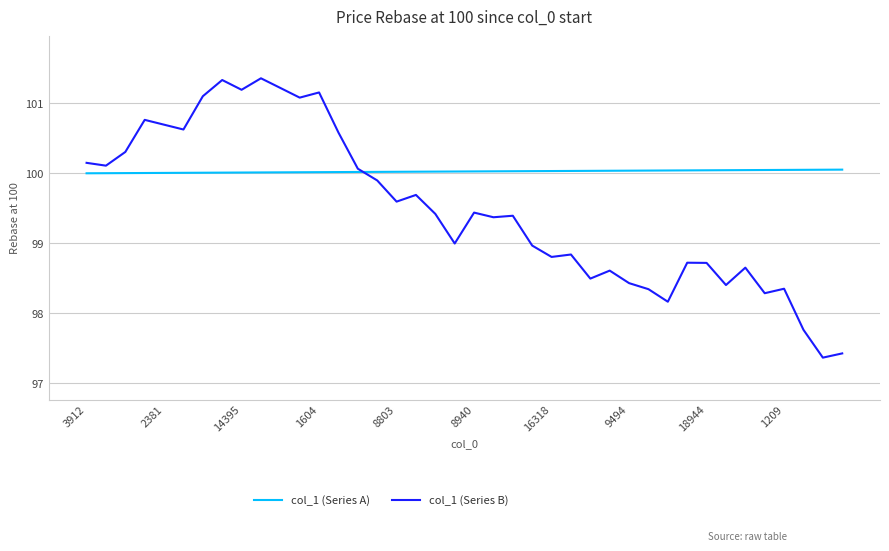

What is the greatest value displayed?

101.4